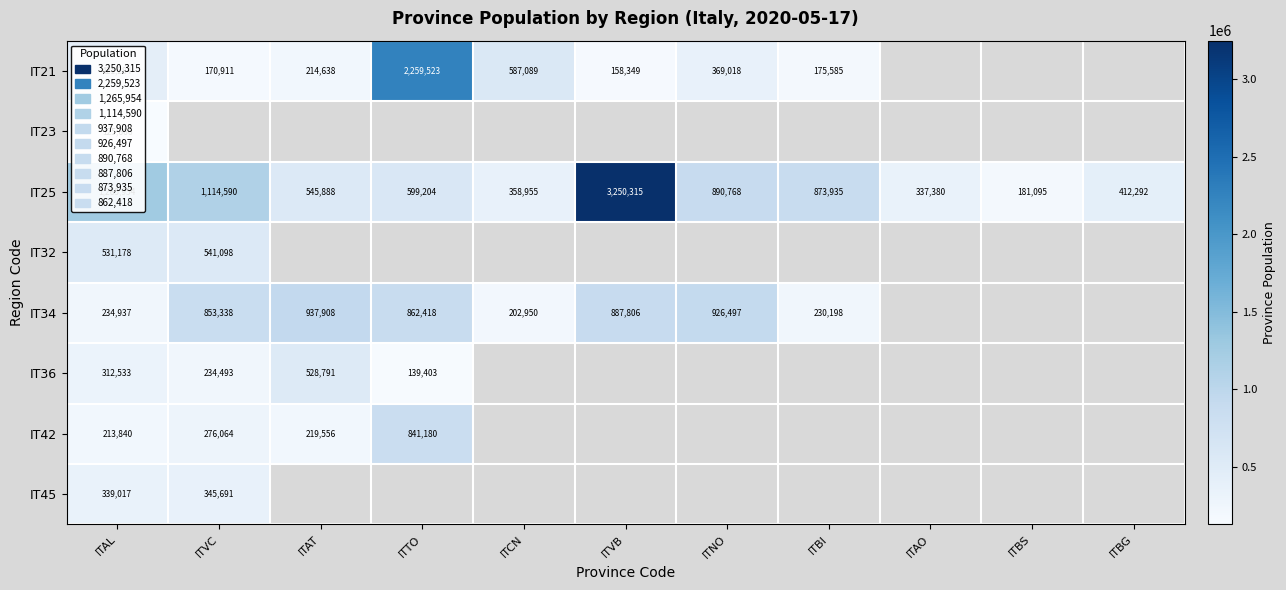

What is the maximum value shown in the chart?

3250315.0